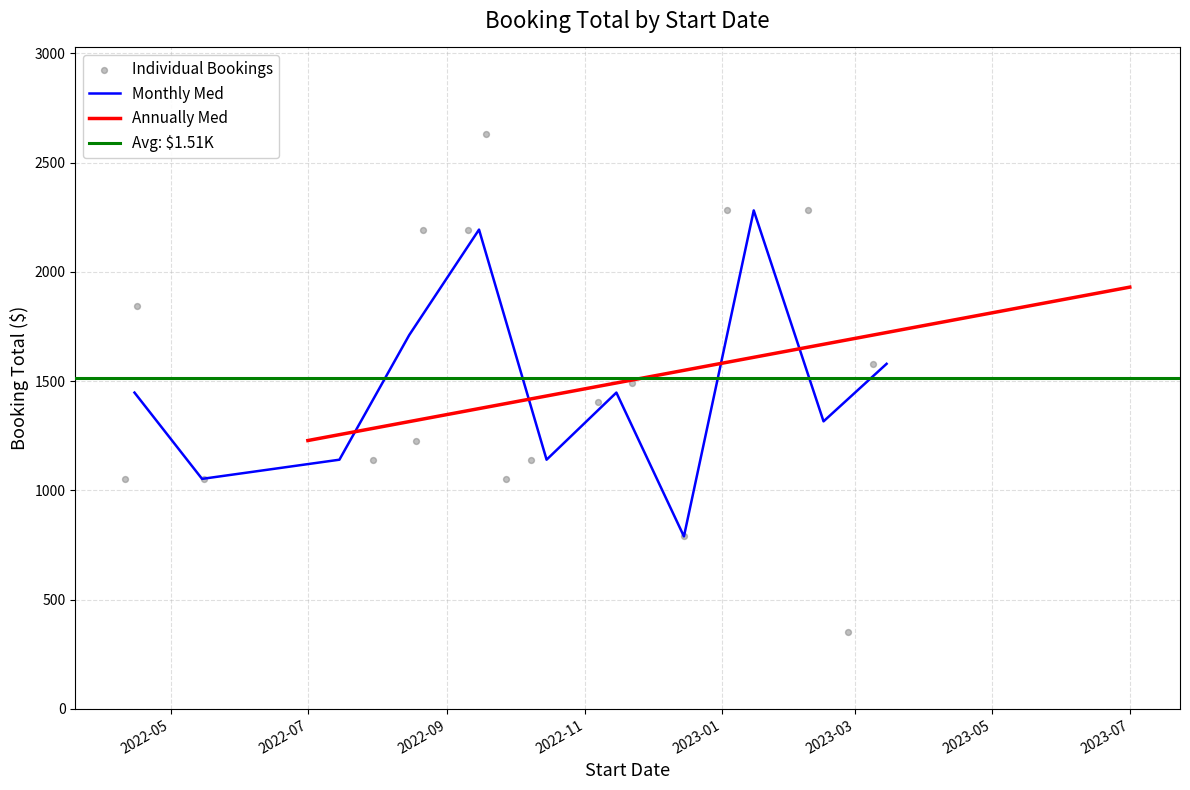

Which series has the largest Y range (max minus min)?

total